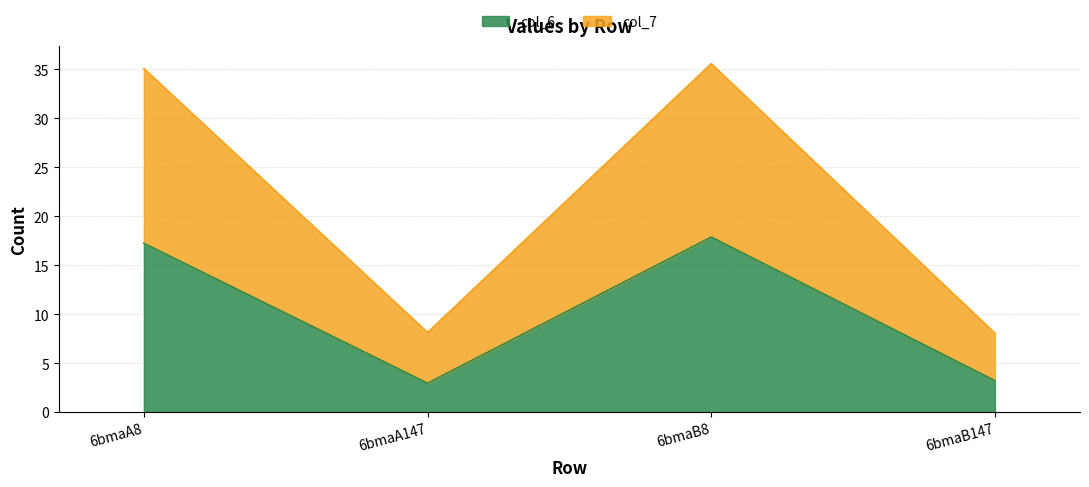

True or false: col_7 and col_6 cross at least once.

False